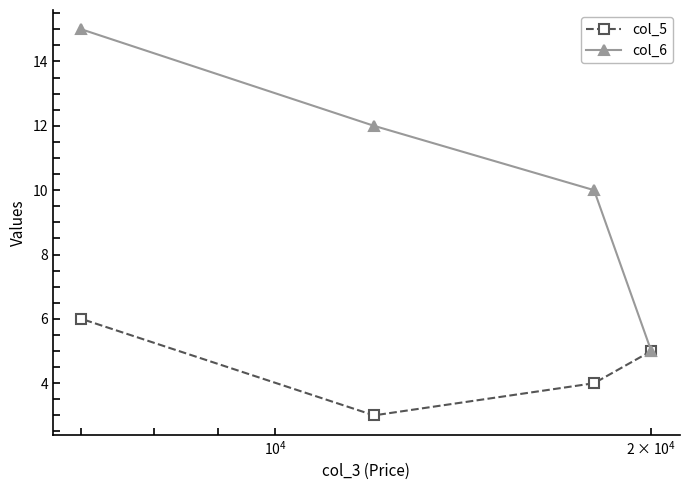

Reading left to right, transcribe all the data shown in this chart.

col_5: 6	3	4	5
col_6: 15	12	10	5